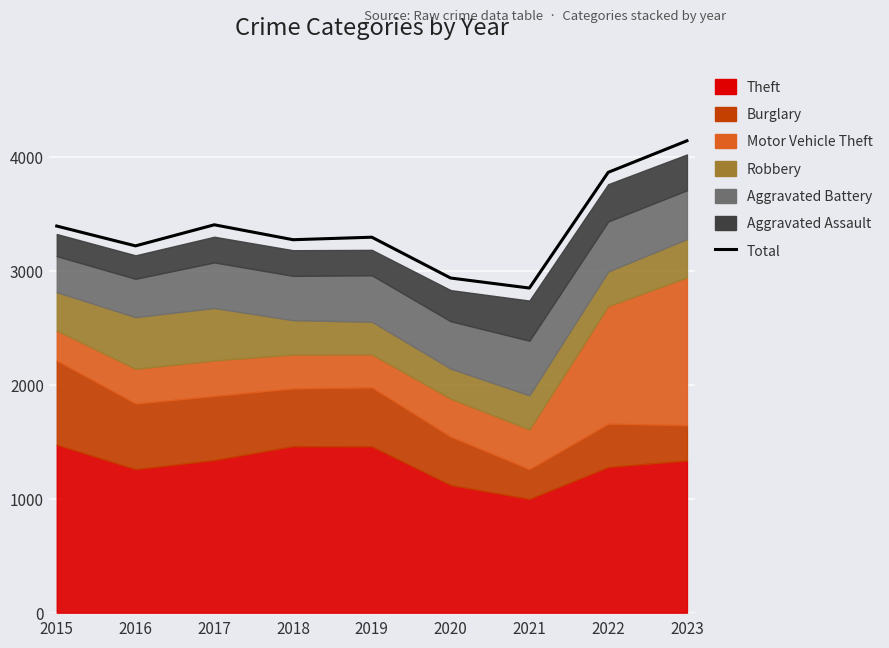

At which label does the data first exceed 3294?

2015